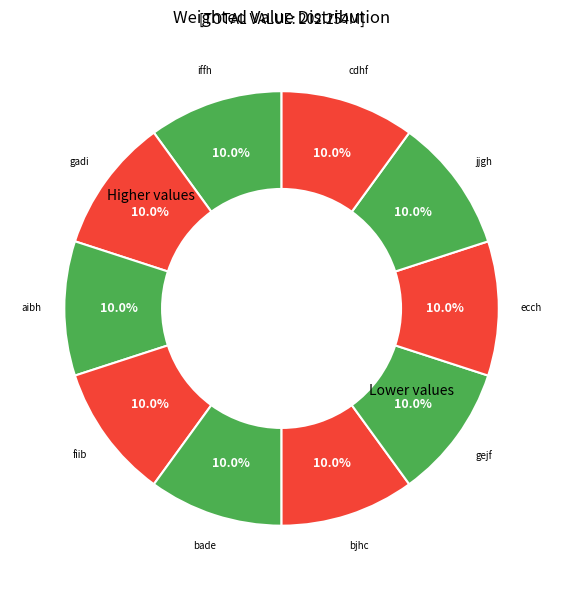

Is there a majority slice in this chart?

No